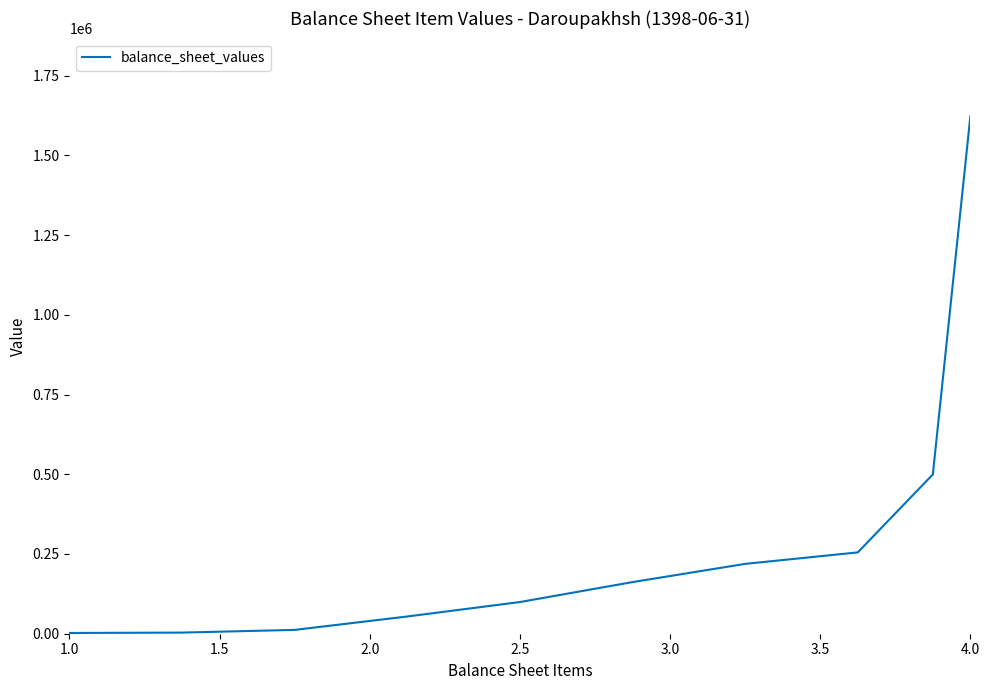

What is the difference between the maximum and minimum values?

1620413